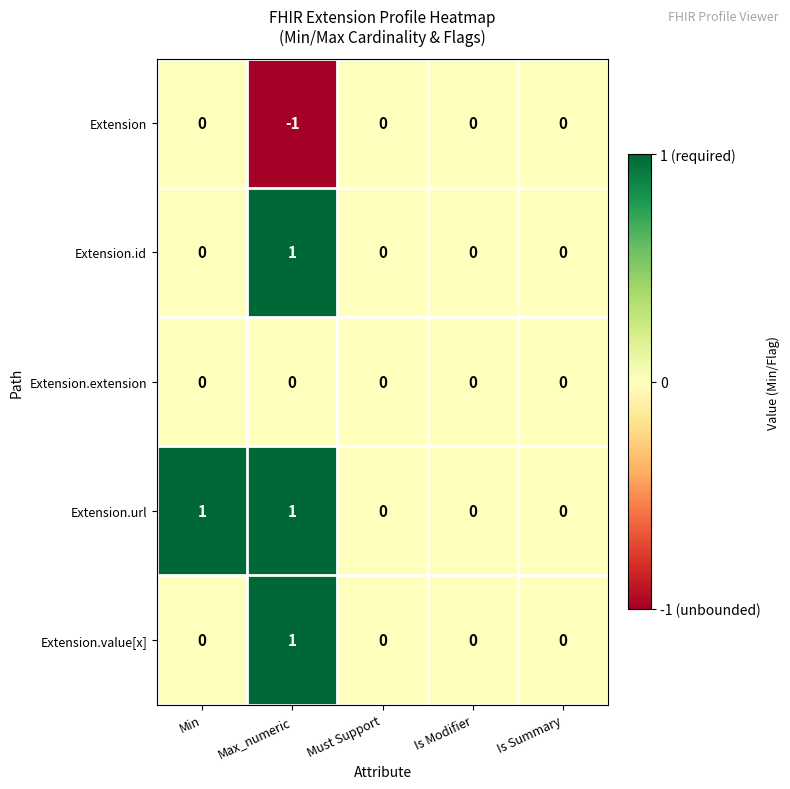

How many series are shown in this chart?

5